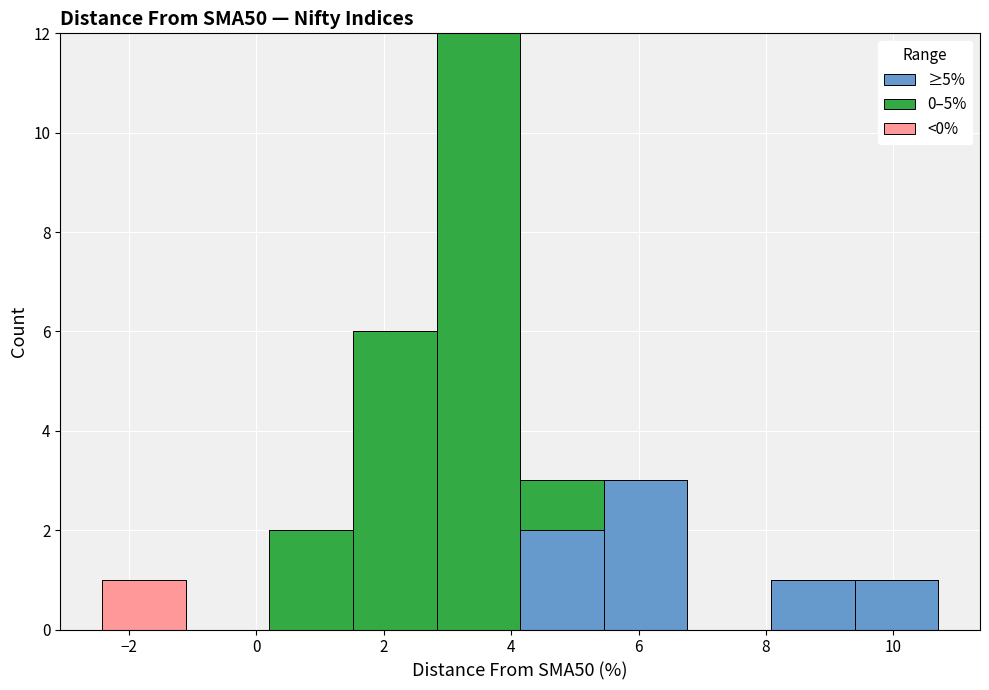

What is the total height of the stacked bar covering -2.4 to -1.2 on the x-axis? Neither the bar edges nor the heights are printed on the chart, so give them approximately, as read against the axes.

1